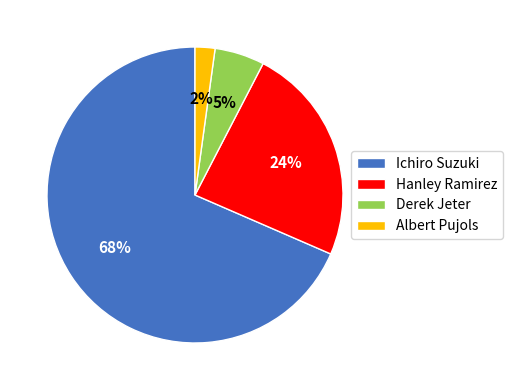

Between Hanley Ramirez and Albert Pujols, which is larger?

Hanley Ramirez